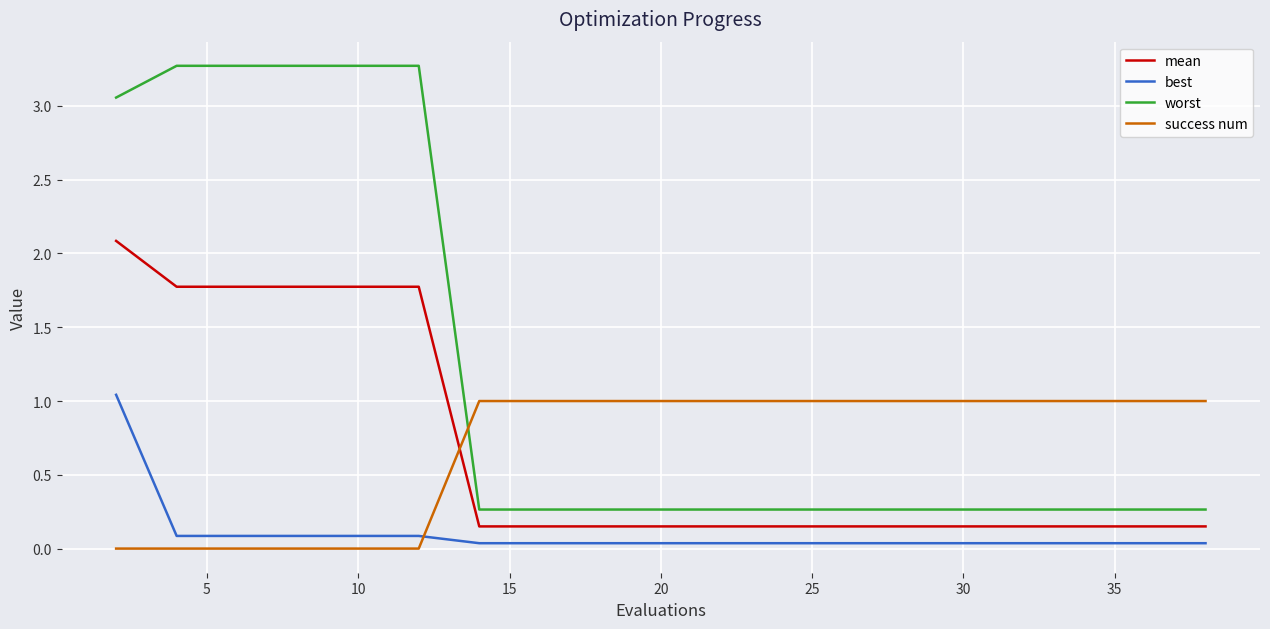

What is the maximum value shown in the chart?

3.3